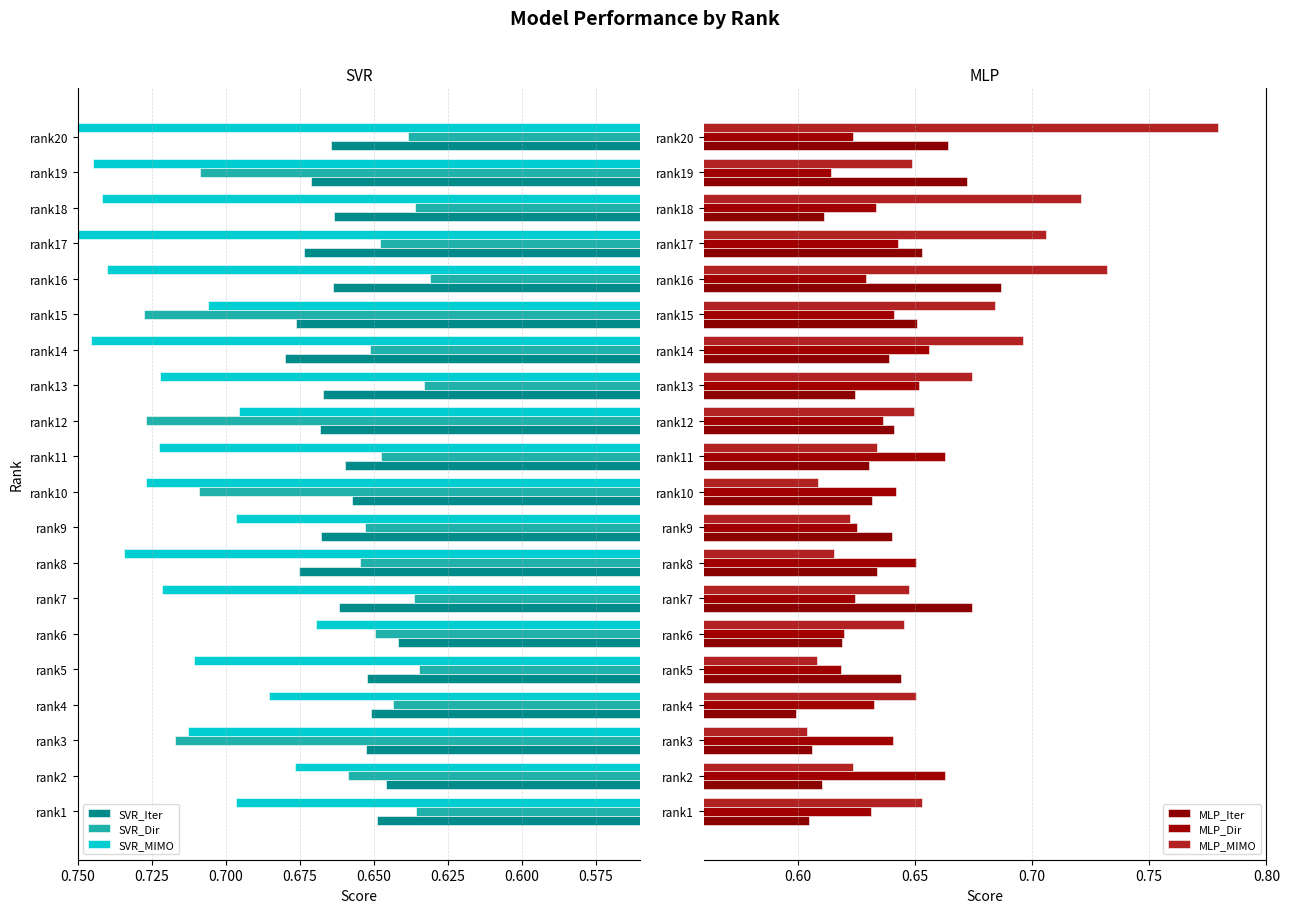

Which series has the widest spread of values?

MLP_MIMO